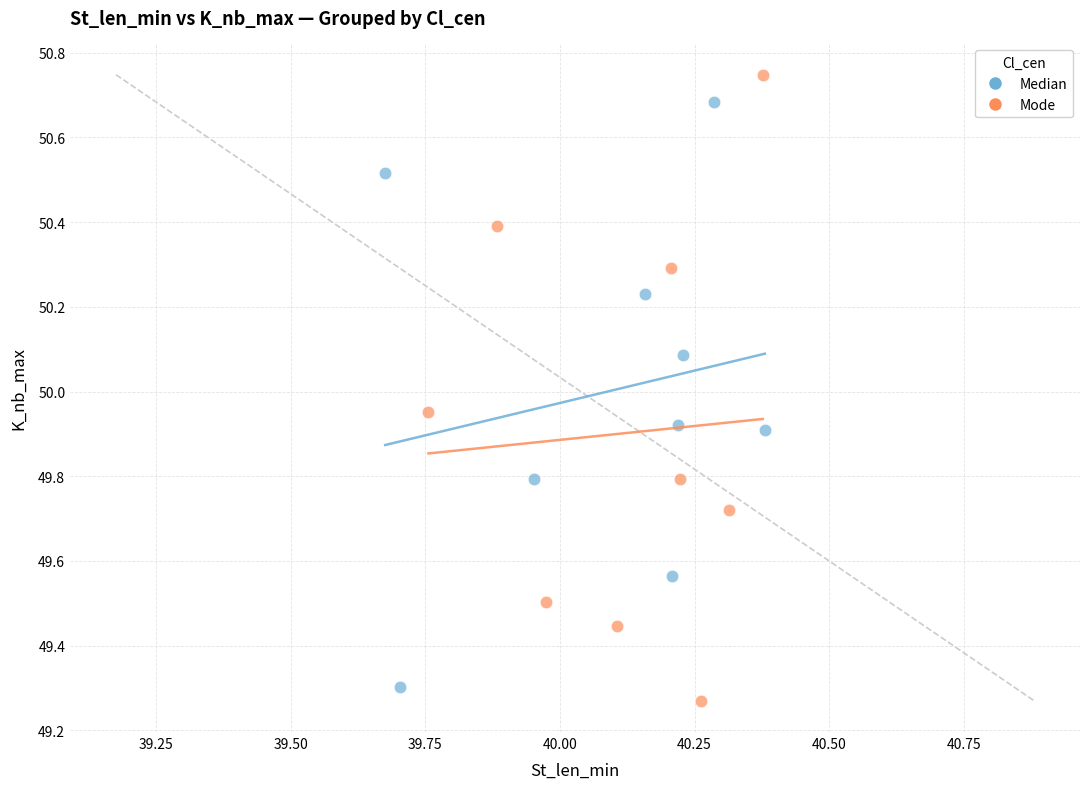

Which series contains the highest Y value?

Mode